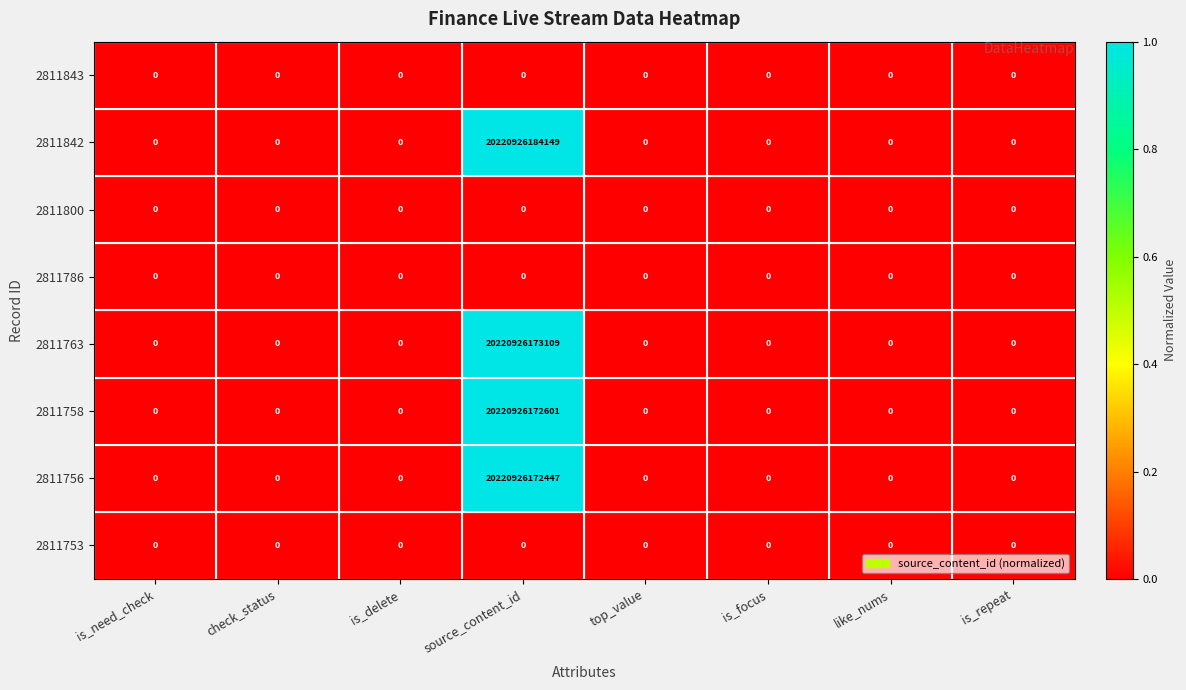

At which category does the chart reach its peak across all series?

source_content_id